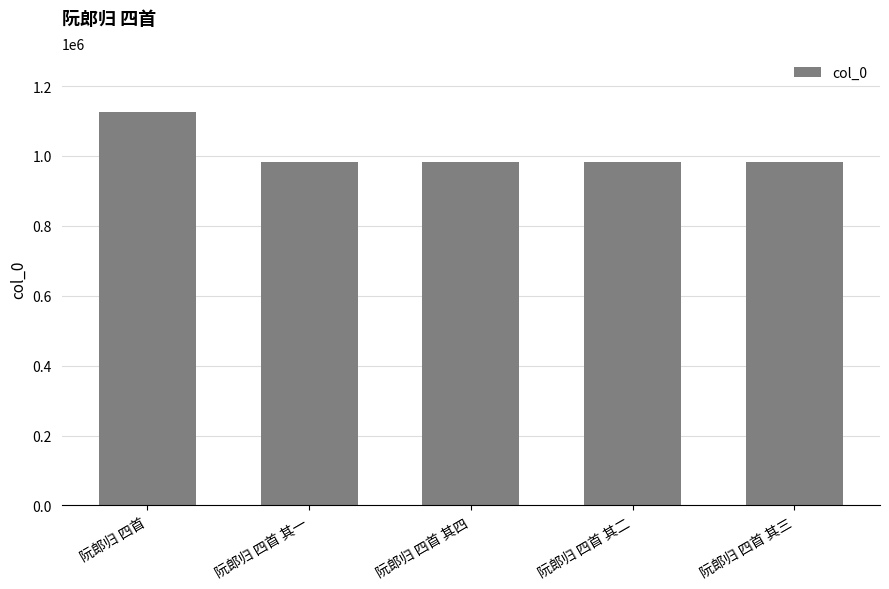

What is the approximate value at 阮郎归 四首 其二?

982771